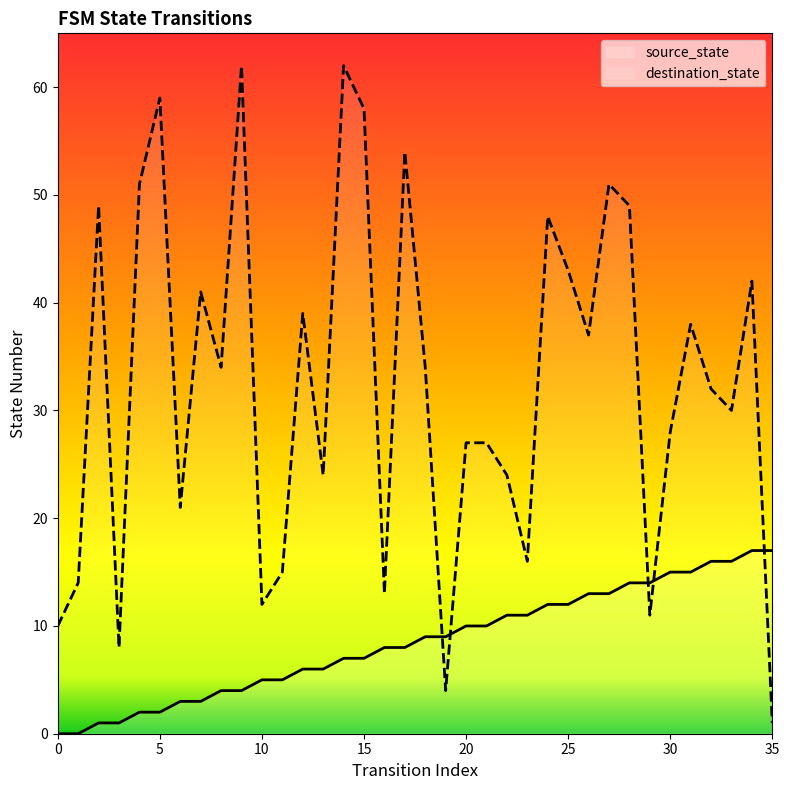

What is the difference between the maximum and minimum values in the source_state series?

17